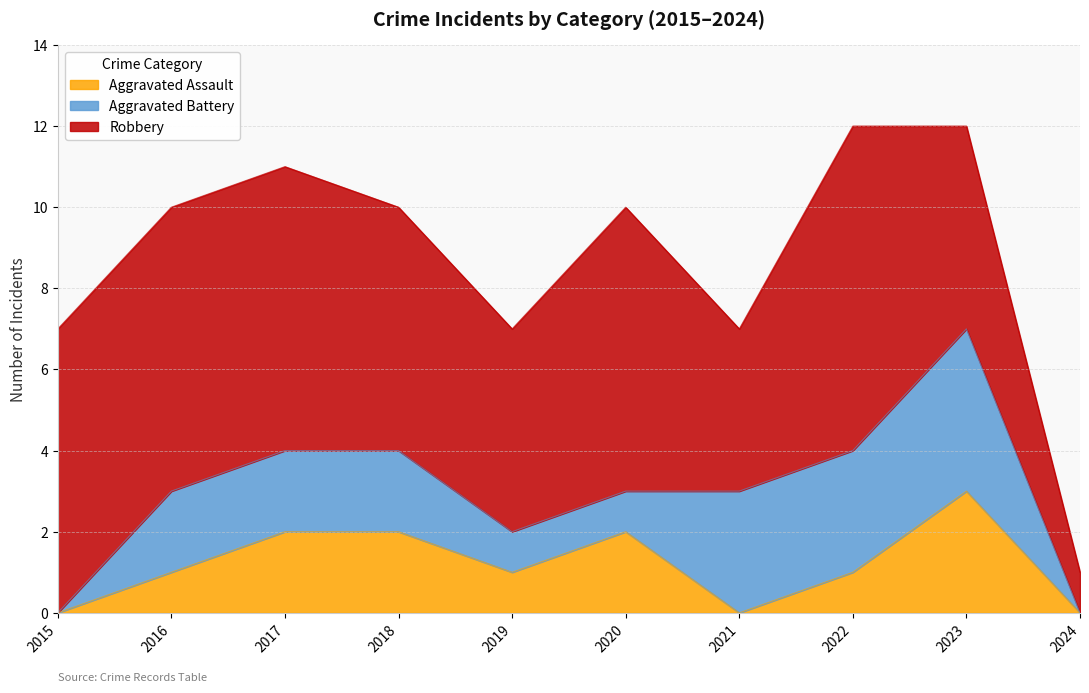

What is the difference between the maximum and second lowest values in the Robbery series?

4